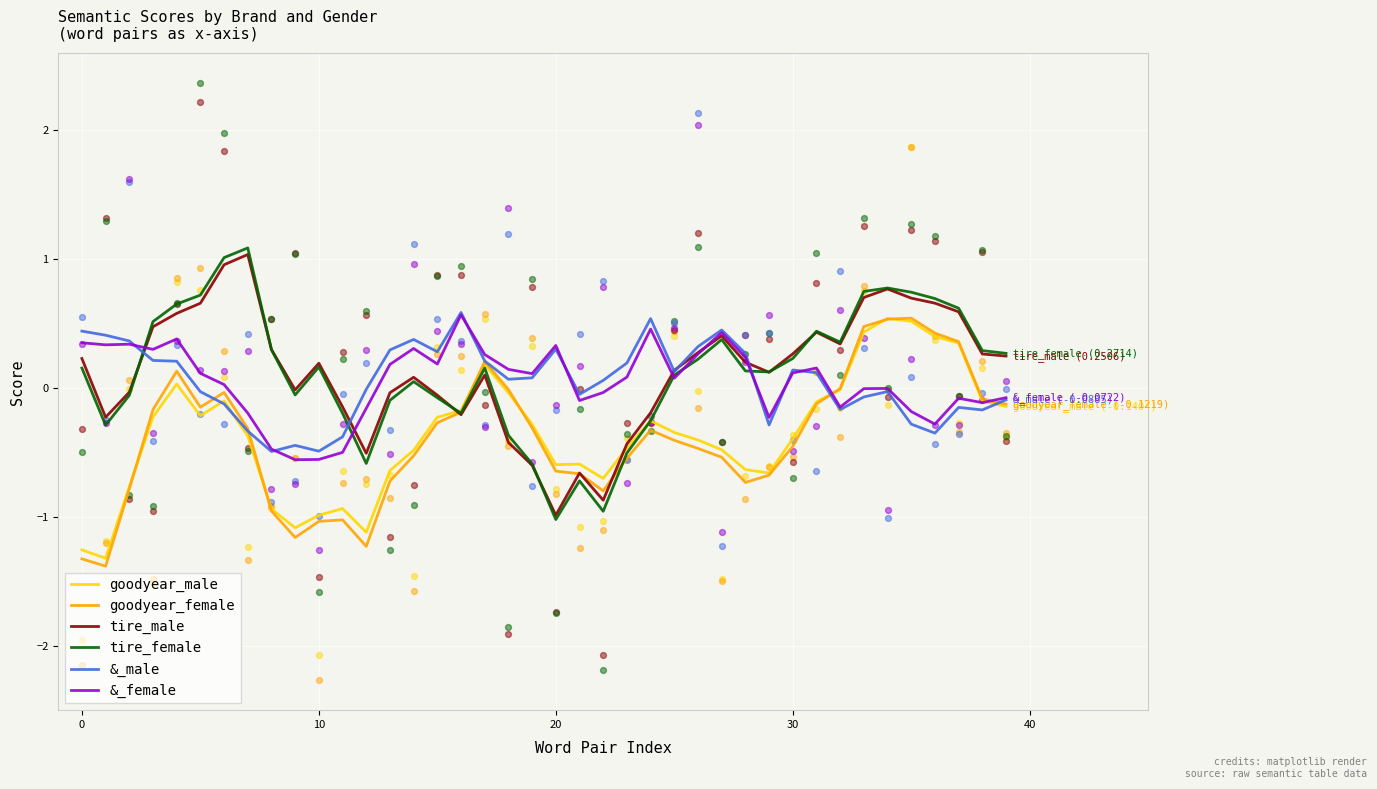

At how many categories does at least one series exceed -1?

40